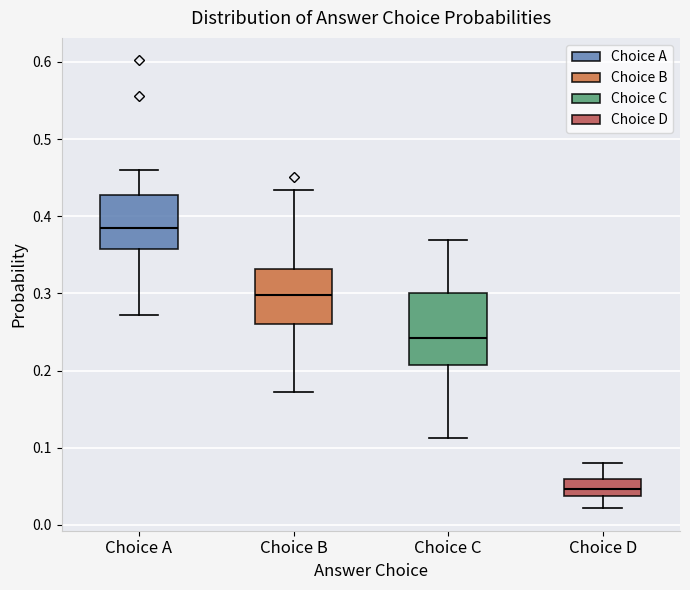

Comparing the boxes themselves (not the whiskers), which one is the tallest?

Choice C